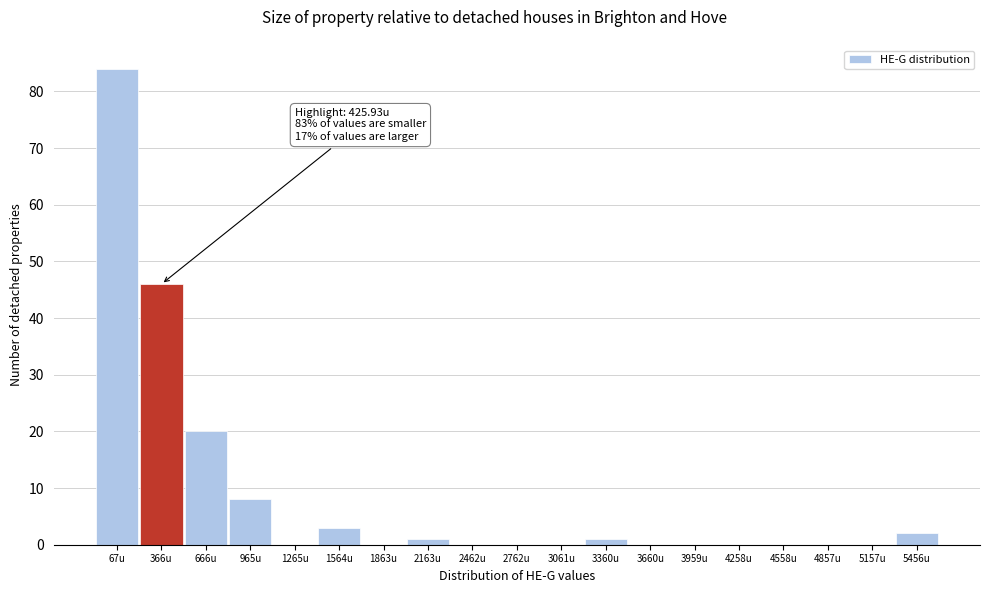

Reading left to right, transcribe all the data shown in this chart.

67u=84	366u=46	666u=20	965u=8	1265u=0	1564u=3	1863u=0	2163u=1	2462u=0	2762u=0	3061u=0	3360u=1	3660u=0	3959u=0	4258u=0	4558u=0	4857u=0	5157u=0	5456u=2